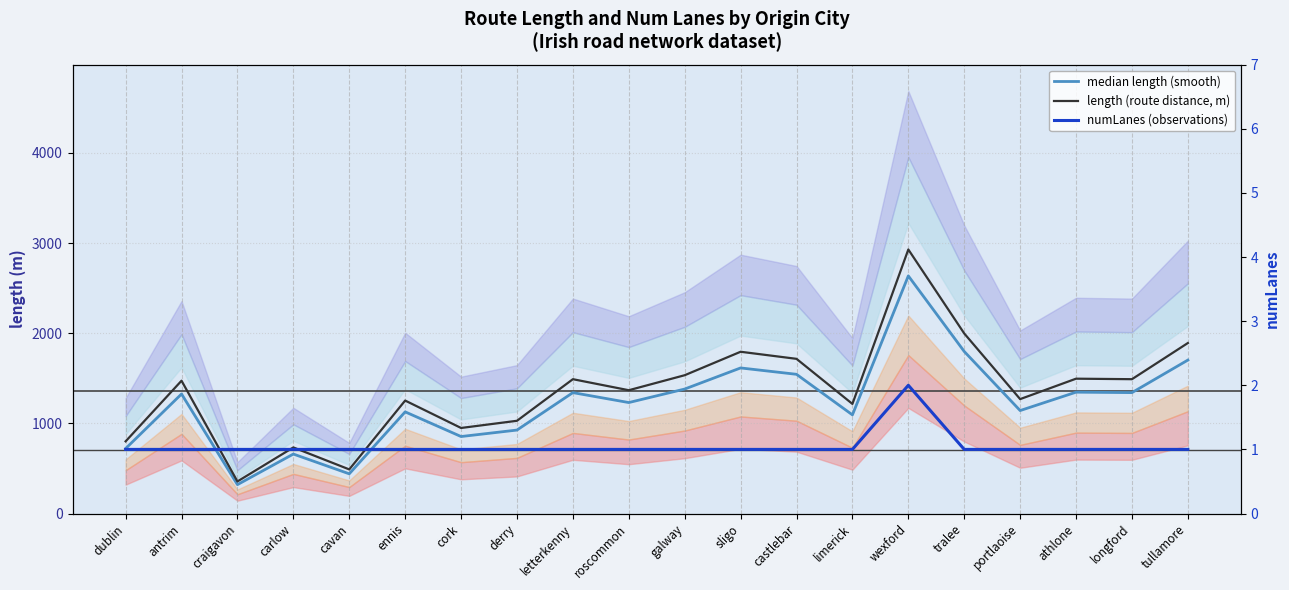

The length (route distance, m) series shows 1490.0 at longford. True or false?

True